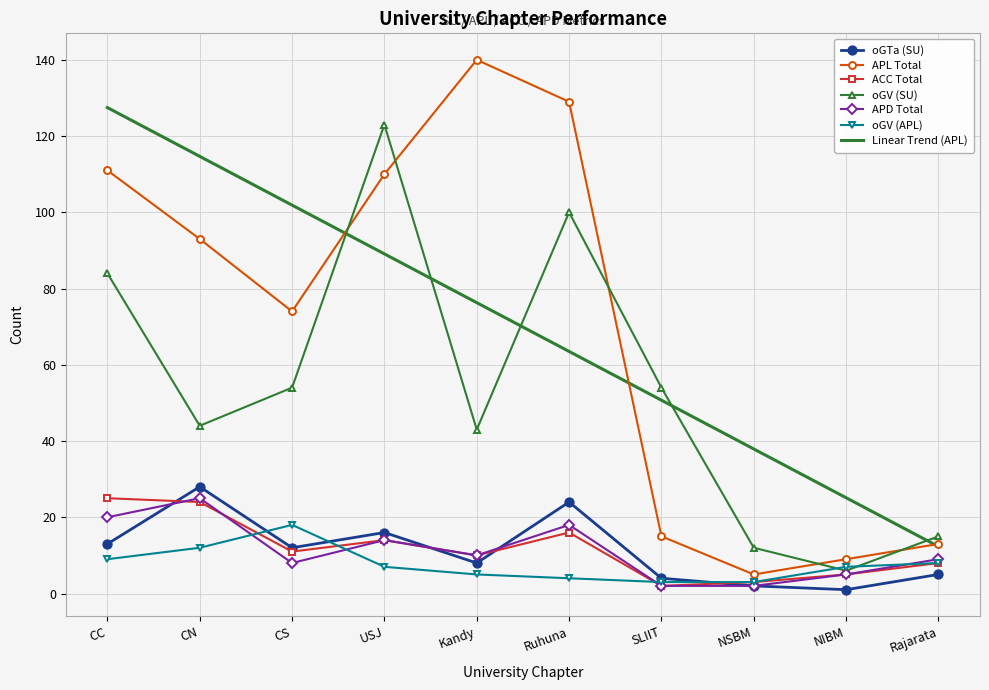

At which category is the sum across all series the highest?

CC